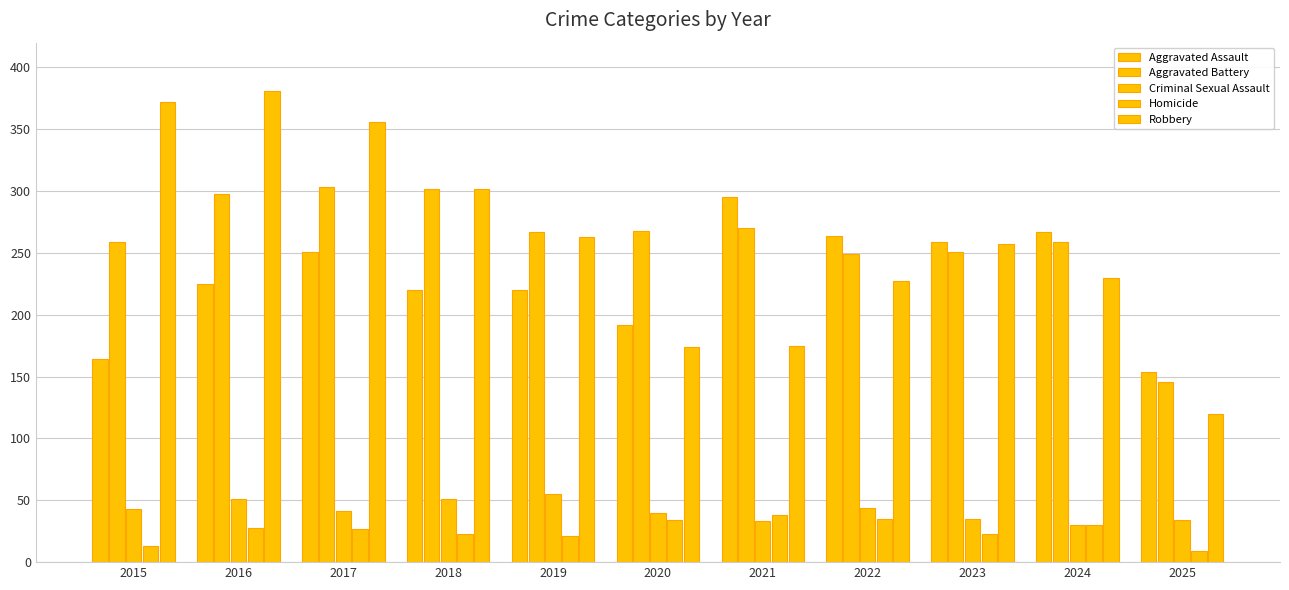

How many data points in Aggravated Assault are less than 225?

5